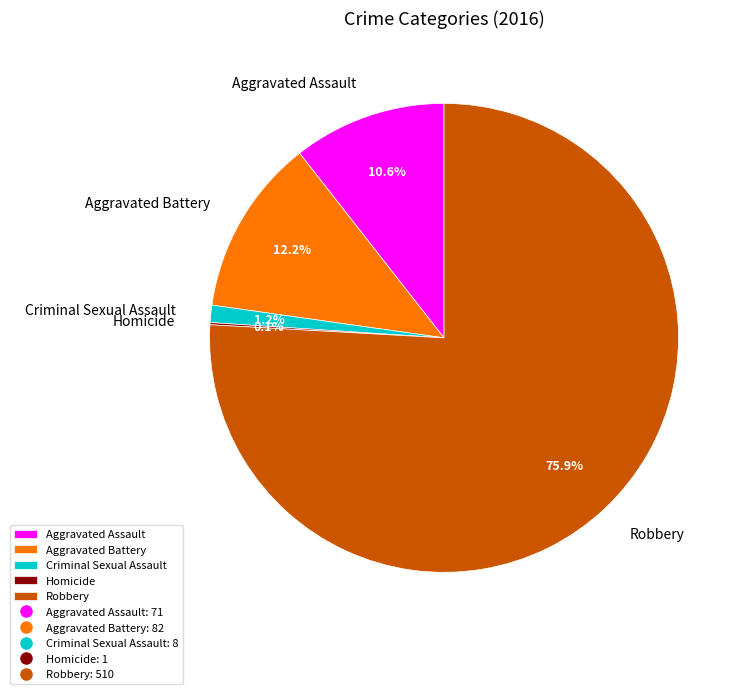

True or false: Aggravated Assault accounts for 11% of the total.

True